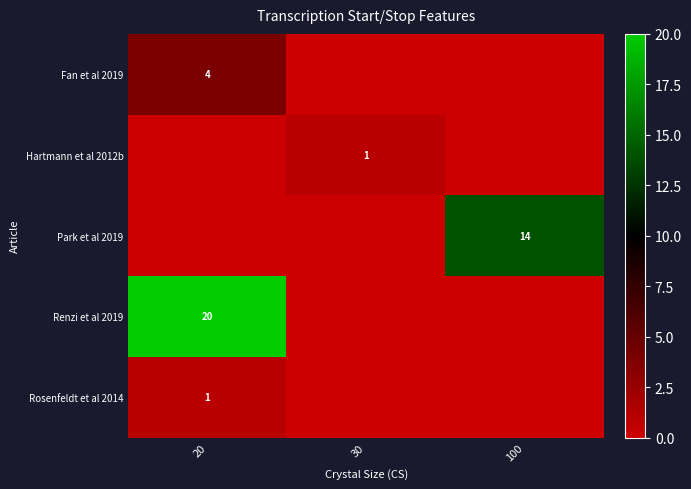

True or false: Fan et al 2019 has a value of 0 at 30.

True